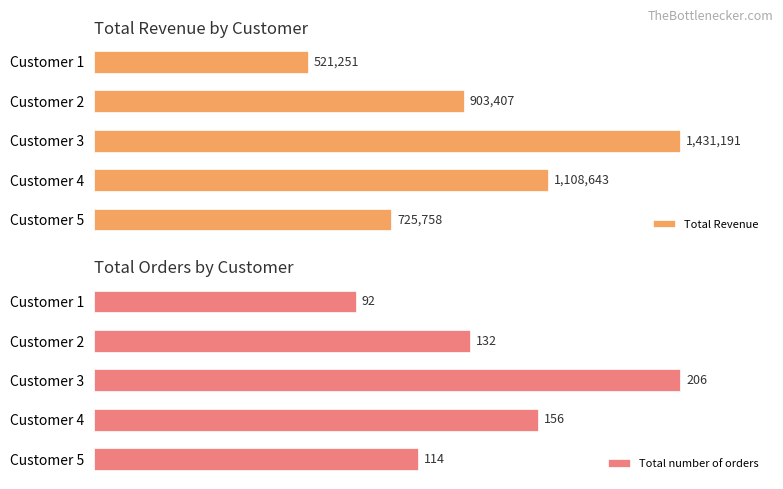

Reading right to left, what are all the values shown in this chart?

Total Revenue: 0.8=725758.5	0.6=1108643.0	0.4=1431191.0	0.2=903407.0	0.0=521251.0
Total number of orders: 0.8=114.0	0.6=156.0	0.4=206.0	0.2=132.0	0.0=92.0